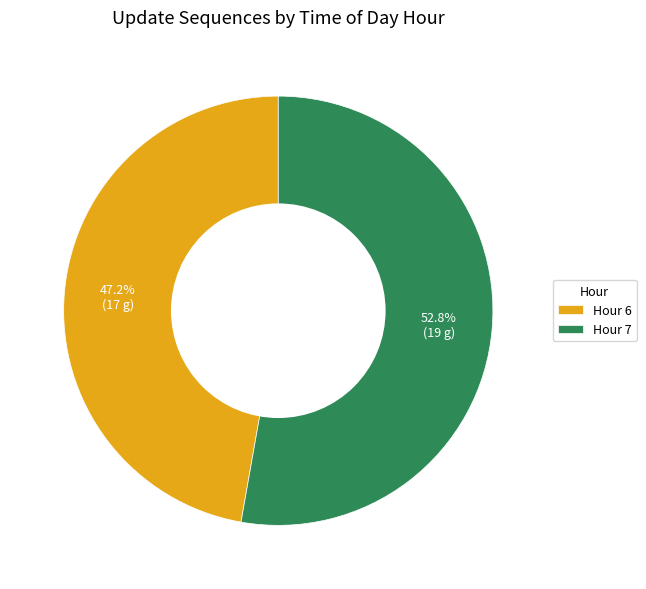

The Hour 6 slice represents 47% of the pie. True or false?

True